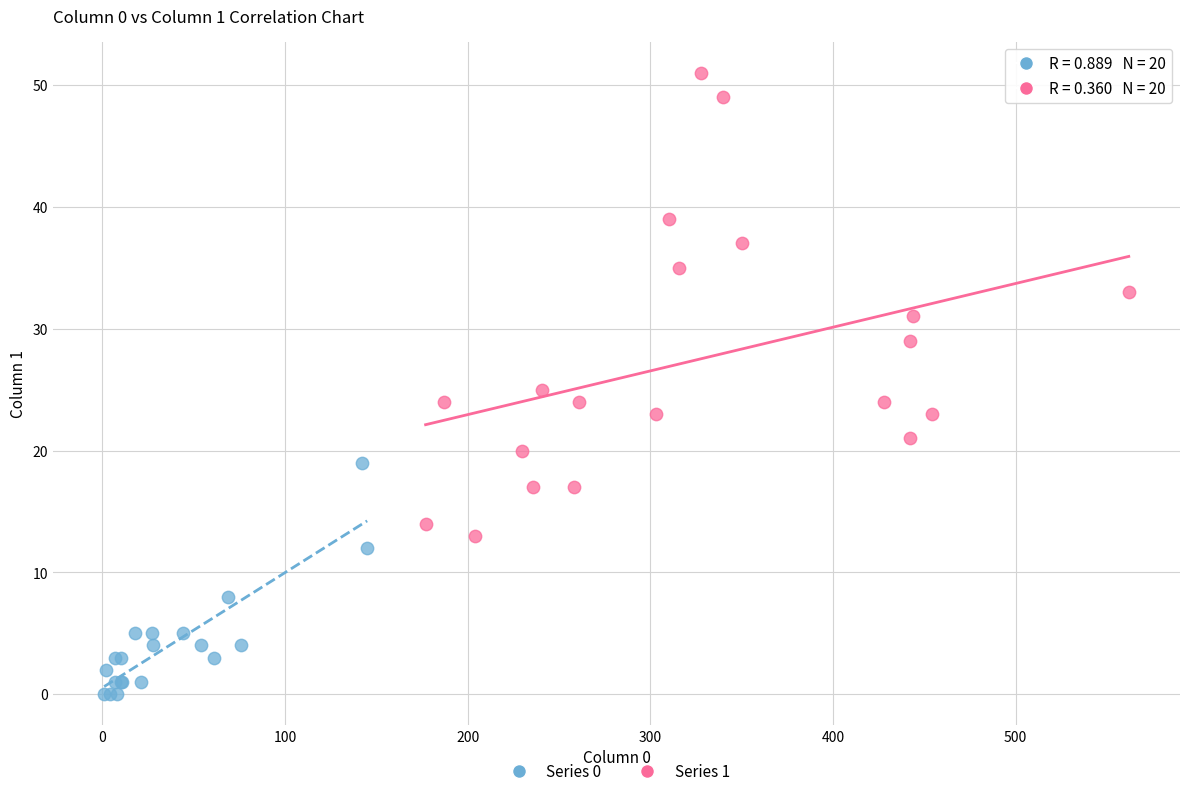

Which series reaches the maximum Y coordinate?

Series 1